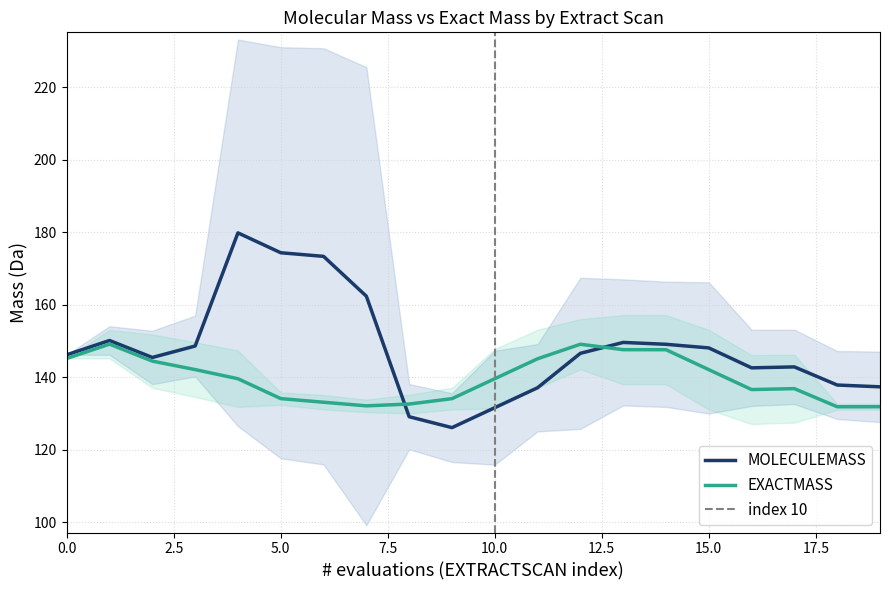

What is the difference between the maximum and minimum values in the MOLECULEMASS series?

53.8